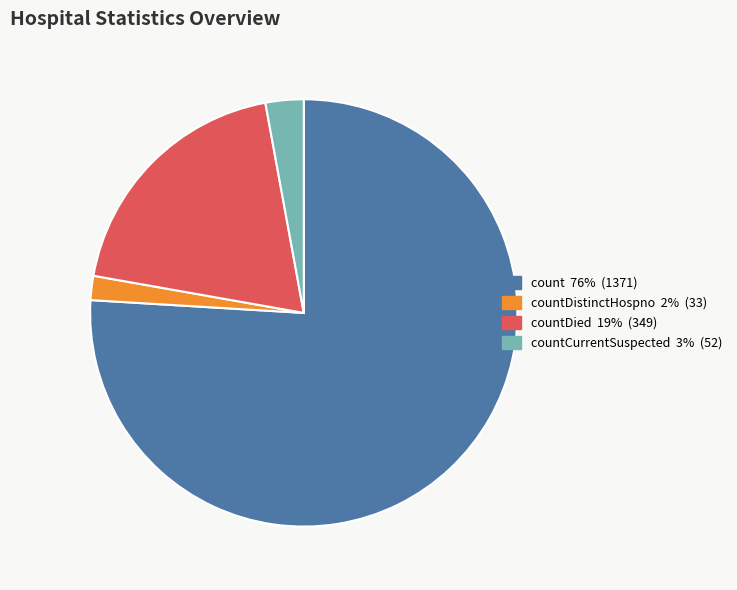

Is there any slice that represents more than half of the pie?

Yes